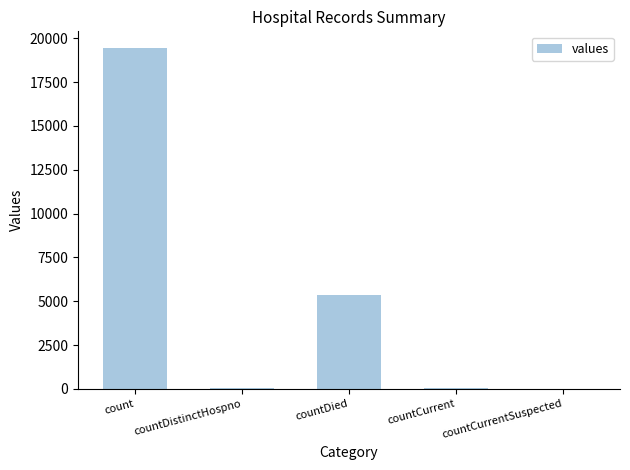

What is the maximum value shown in the chart?

19420